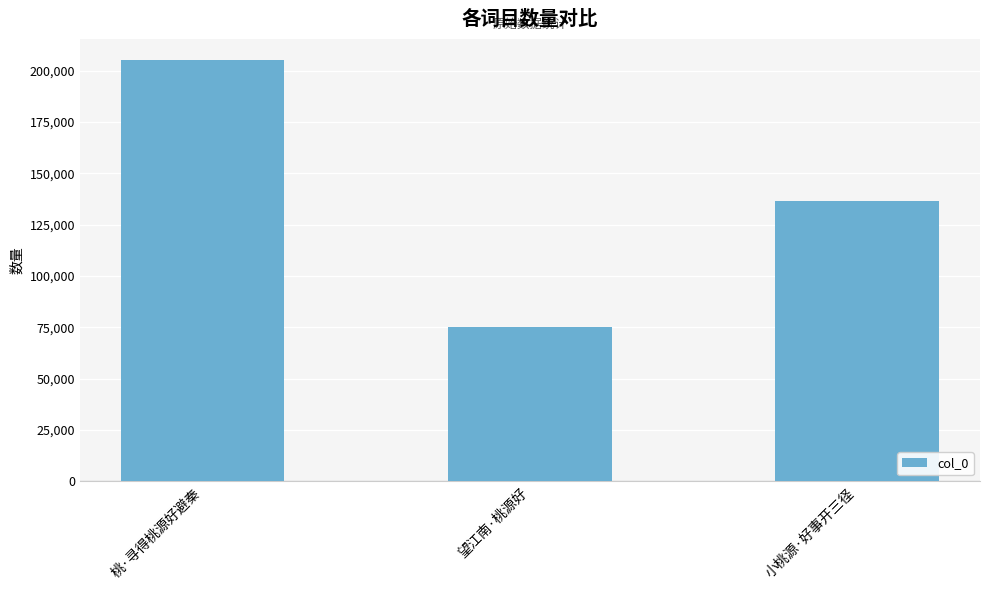

The value at 望江南·桃源好 is 75149. True or false?

True